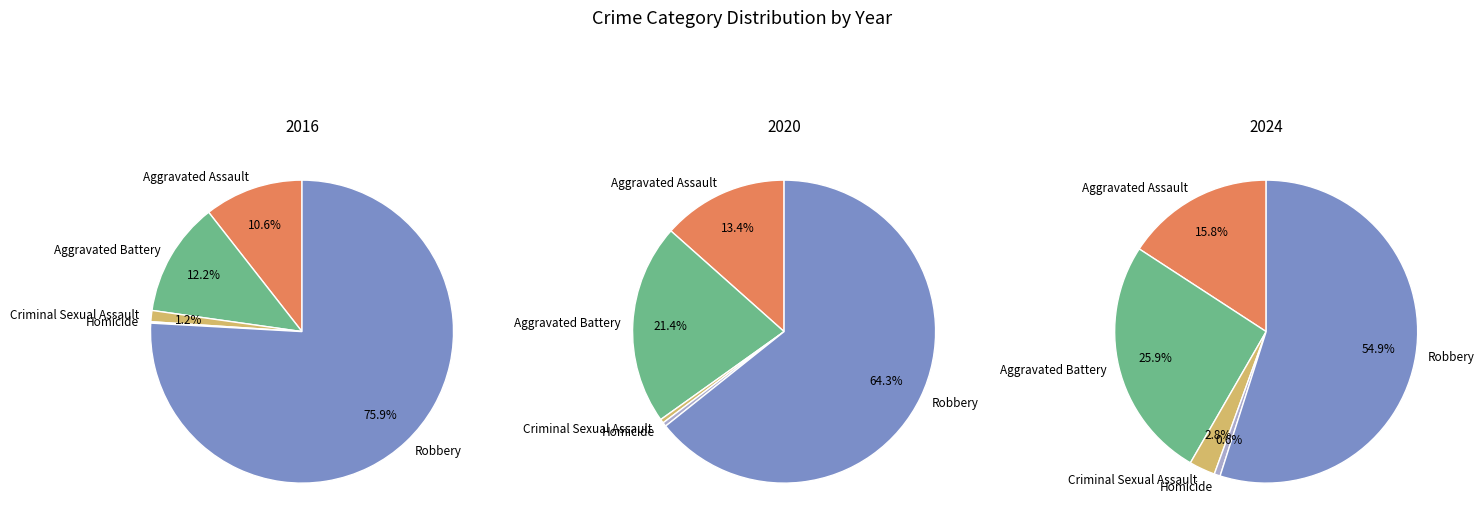

To the nearest percent, what is the average slice percentage?

20%